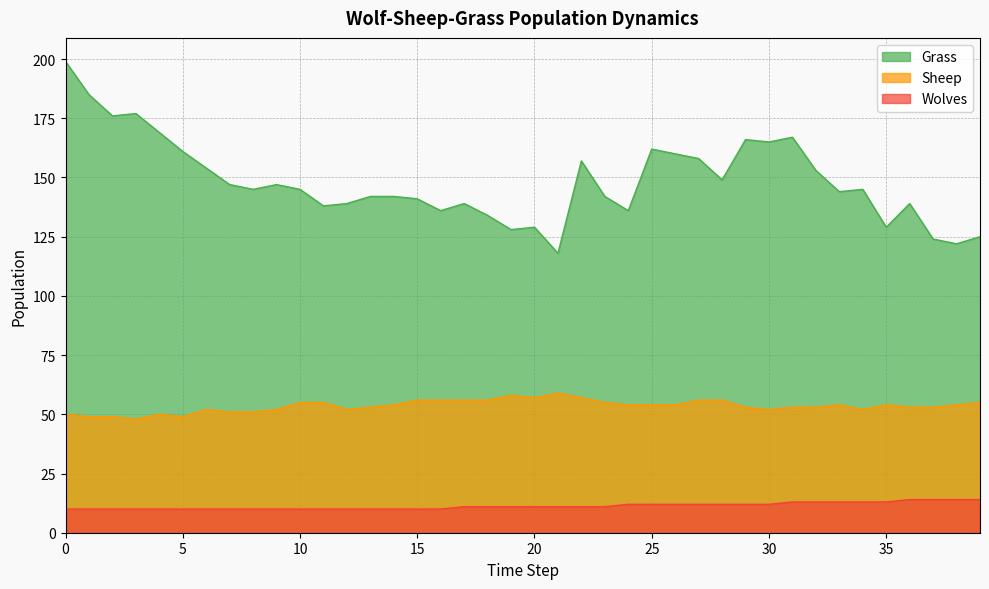

Rank the categories by Grass value from lowest to highest.

21, 38, 37, 39, 19, 20, 35, 18, 16, 24, 11, 12, 17, 36, 15, 13, 14, 23, 33, 8, 10, 34, 7, 9, 28, 32, 6, 22, 27, 26, 5, 25, 30, 29, 31, 4, 2, 3, 1, 0